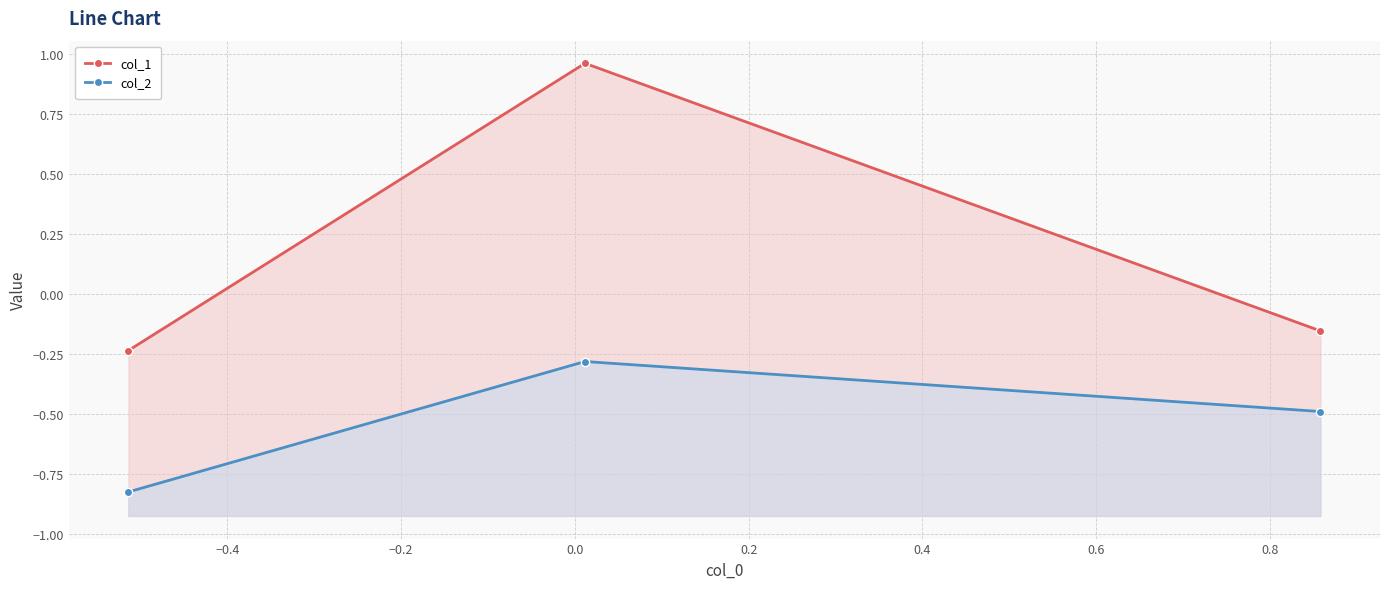

The value of col_2 at −0.6 is -1.3. True or false?

False